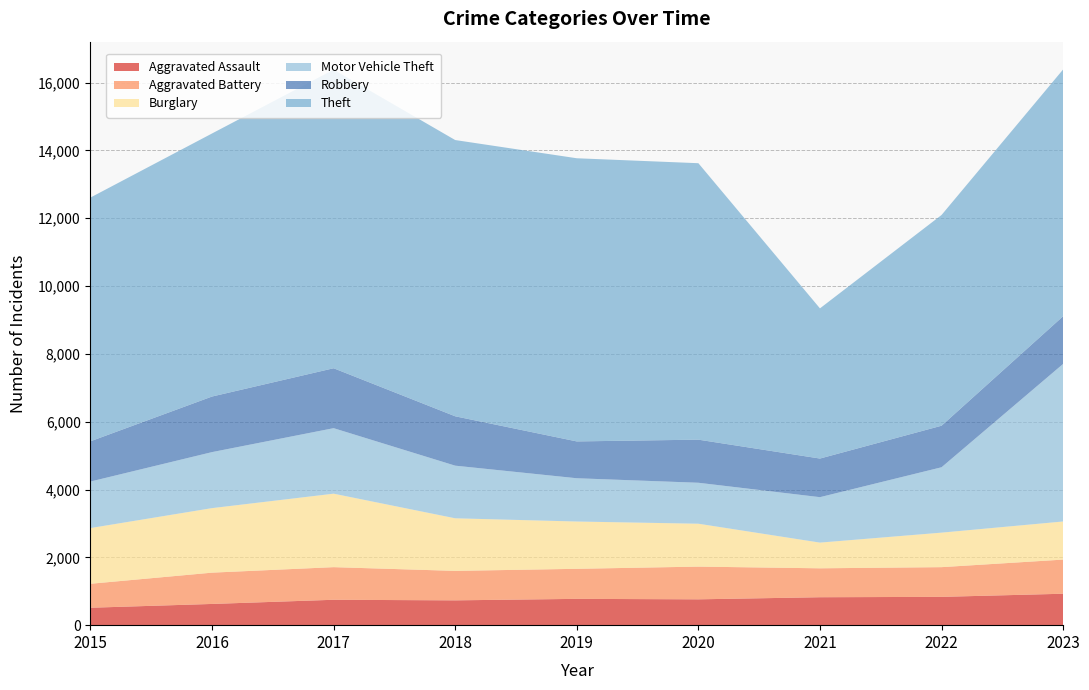

Reading left to right, extract all data points from this chart.

Aggravated Assault: 2015=514	2016=626	2017=749	2018=732	2019=776	2020=762	2021=824	2022=835	2023=927
Aggravated Battery: 2015=707	2016=923	2017=962	2018=869	2019=886	2020=965	2021=853	2022=876	2023=1007
Burglary: 2015=1643	2016=1903	2017=2167	2018=1551	2019=1395	2020=1265	2021=758	2022=1018	2023=1124
Motor Vehicle Theft: 2015=1372	2016=1652	2017=1932	2018=1552	2019=1276	2020=1208	2021=1340	2022=1928	2023=4647
Robbery: 2015=1187	2016=1639	2017=1767	2018=1456	2019=1086	2020=1271	2021=1139	2022=1225	2023=1406
Theft: 2015=7188	2016=7758	2017=8807	2018=8147	2019=8351	2020=8153	2021=4429	2022=6215	2023=7278